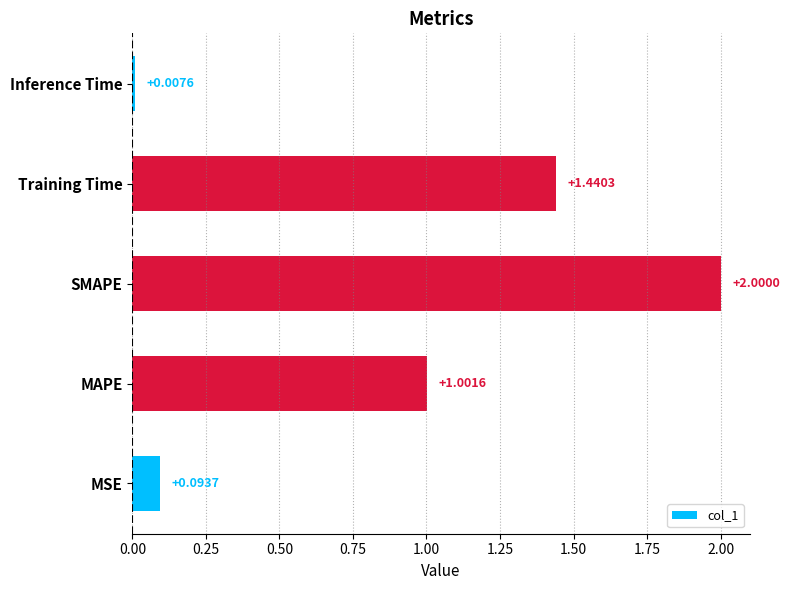

Rank the categories by value from lowest to highest.

Inference Time, MSE, MAPE, Training Time, SMAPE